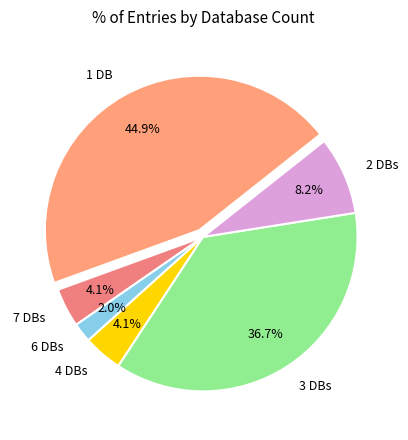

Which slice is the largest?

1 DB